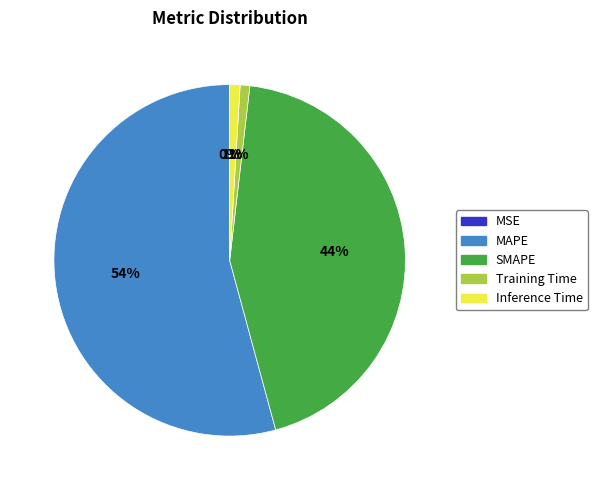

To the nearest percent, what percentage of the pie is Training Time?

1%